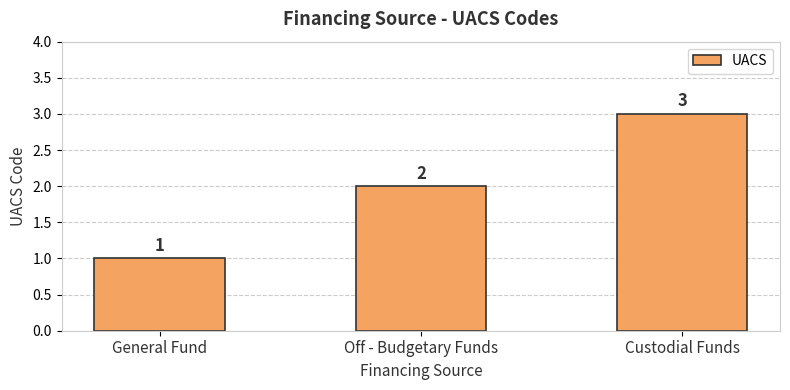

What is the ratio of the value at General Fund to the value at Off - Budgetary Funds?

0.5